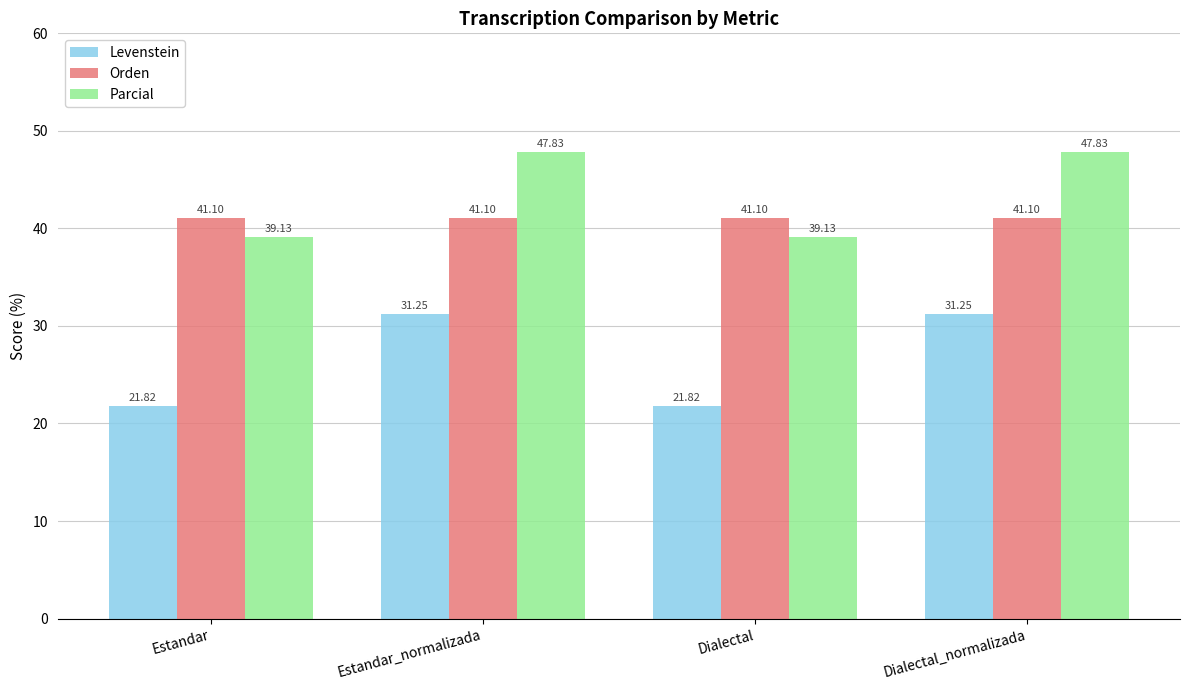

What is the greatest value displayed?

47.8